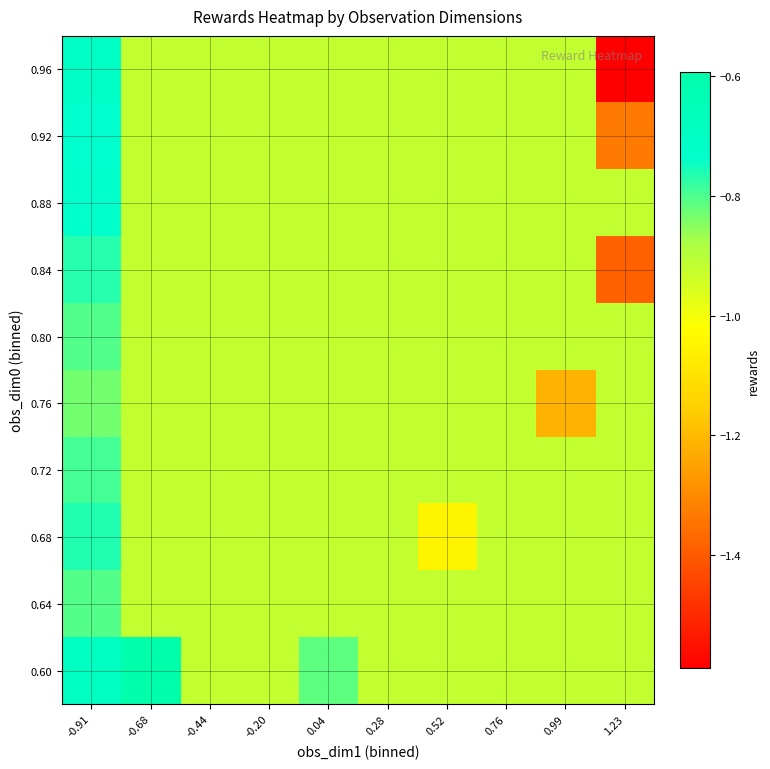

Reading right to left, list all the values displayed in this chart.

0.60: 1.23=-0.9	0.99=-0.9	0.76=-0.9	0.52=-0.9	0.28=-0.9	0.04=-0.8	-0.20=-0.9	-0.44=-0.9	-0.68=-0.6	-0.91=-0.7
0.64: 1.23=-0.9	0.99=-0.9	0.76=-0.9	0.52=-0.9	0.28=-0.9	0.04=-0.9	-0.20=-0.9	-0.44=-0.9	-0.68=-0.9	-0.91=-0.8
0.68: 1.23=-0.9	0.99=-0.9	0.76=-0.9	0.52=-1.0	0.28=-0.9	0.04=-0.9	-0.20=-0.9	-0.44=-0.9	-0.68=-0.9	-0.91=-0.8
0.72: 1.23=-0.9	0.99=-0.9	0.76=-0.9	0.52=-0.9	0.28=-0.9	0.04=-0.9	-0.20=-0.9	-0.44=-0.9	-0.68=-0.9	-0.91=-0.8
0.76: 1.23=-0.9	0.99=-1.2	0.76=-0.9	0.52=-0.9	0.28=-0.9	0.04=-0.9	-0.20=-0.9	-0.44=-0.9	-0.68=-0.9	-0.91=-0.8
0.80: 1.23=-0.9	0.99=-0.9	0.76=-0.9	0.52=-0.9	0.28=-0.9	0.04=-0.9	-0.20=-0.9	-0.44=-0.9	-0.68=-0.9	-0.91=-0.8
0.84: 1.23=-1.4	0.99=-0.9	0.76=-0.9	0.52=-0.9	0.28=-0.9	0.04=-0.9	-0.20=-0.9	-0.44=-0.9	-0.68=-0.9	-0.91=-0.8
0.88: 1.23=-0.9	0.99=-0.9	0.76=-0.9	0.52=-0.9	0.28=-0.9	0.04=-0.9	-0.20=-0.9	-0.44=-0.9	-0.68=-0.9	-0.91=-0.7
0.92: 1.23=-1.3	0.99=-0.9	0.76=-0.9	0.52=-0.9	0.28=-0.9	0.04=-0.9	-0.20=-0.9	-0.44=-0.9	-0.68=-0.9	-0.91=-0.7
0.96: 1.23=-1.6	0.99=-0.9	0.76=-0.9	0.52=-0.9	0.28=-0.9	0.04=-0.9	-0.20=-0.9	-0.44=-0.9	-0.68=-0.9	-0.91=-0.7